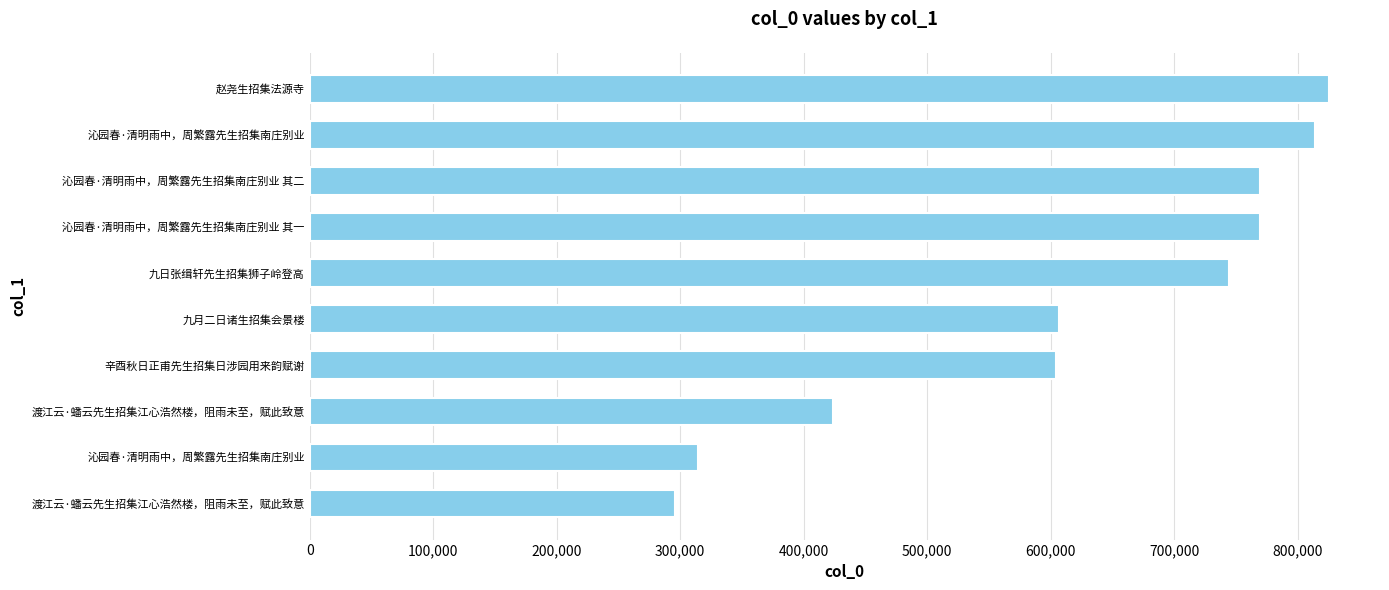

What is the sum of all values?

6168895